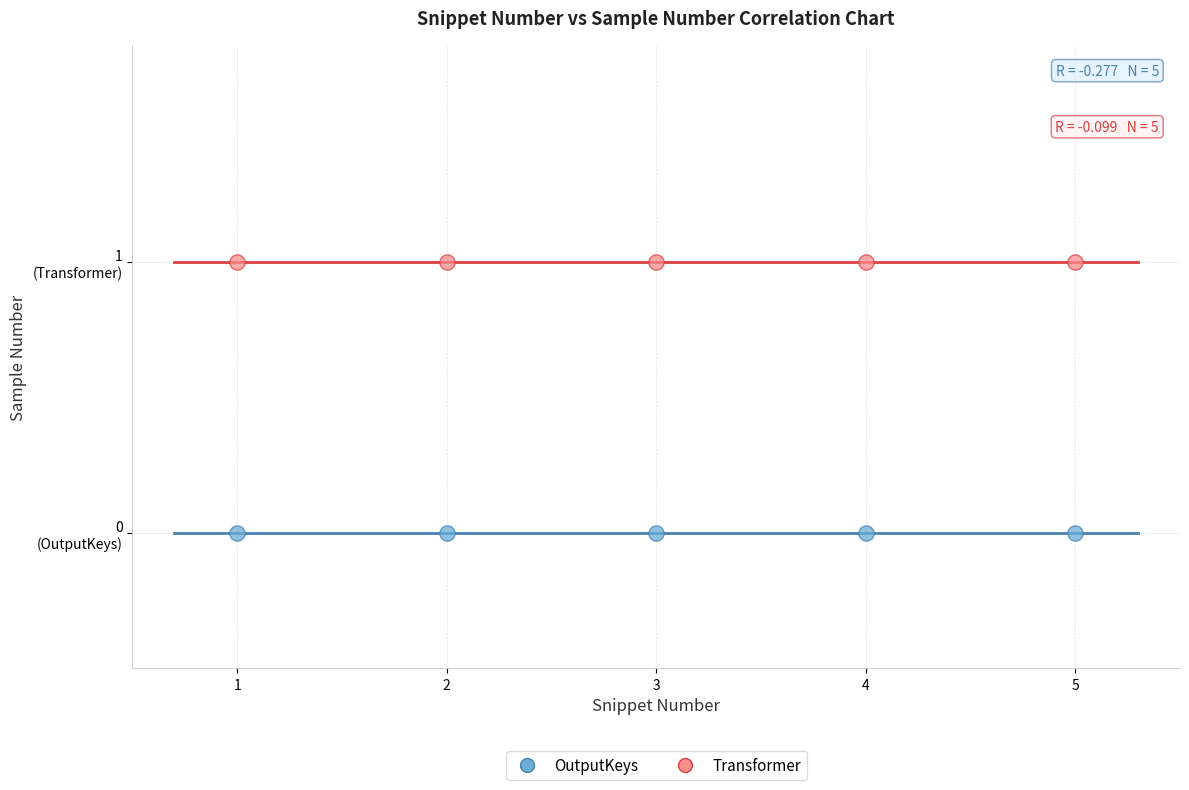

What are all the series names shown in the legend?

OutputKeys, Transformer